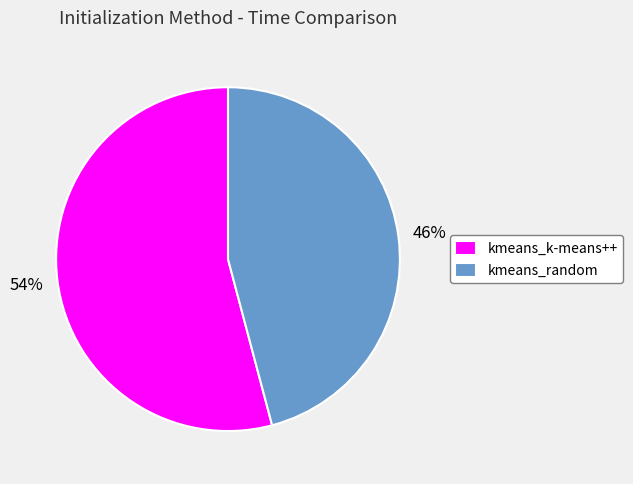

Rank the categories by value from highest to lowest.

kmeans_k-means++, kmeans_random